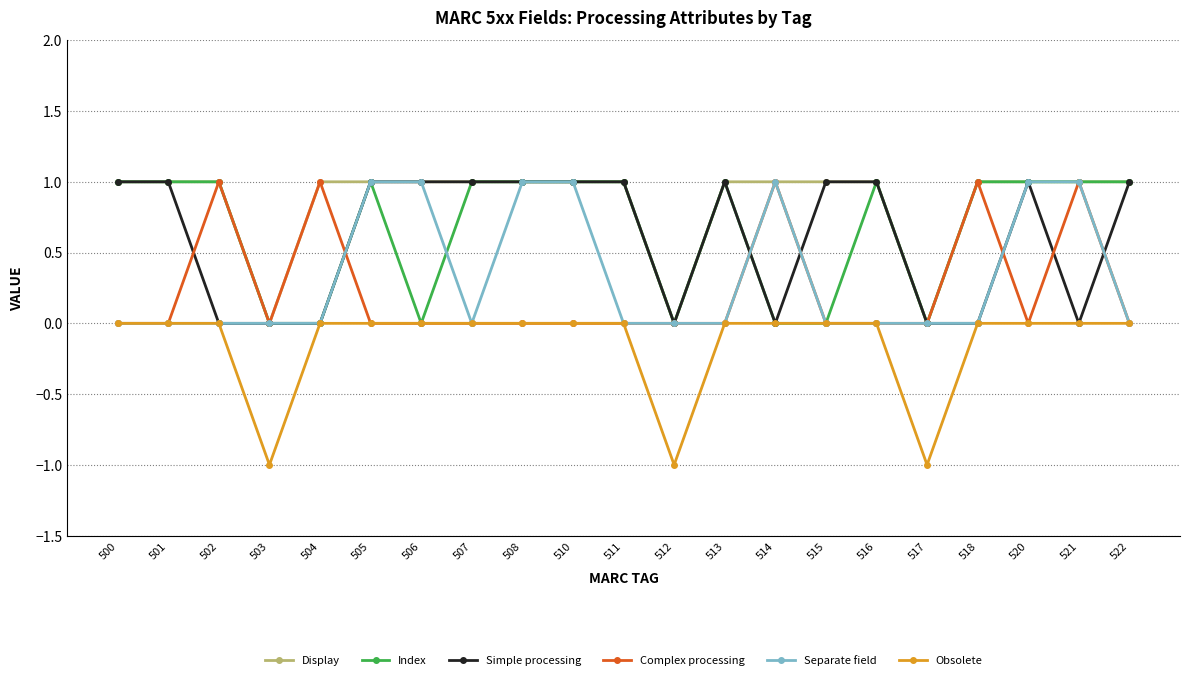

Is the value of Complex processing at 506 greater than the value of Separate field at 521?

No